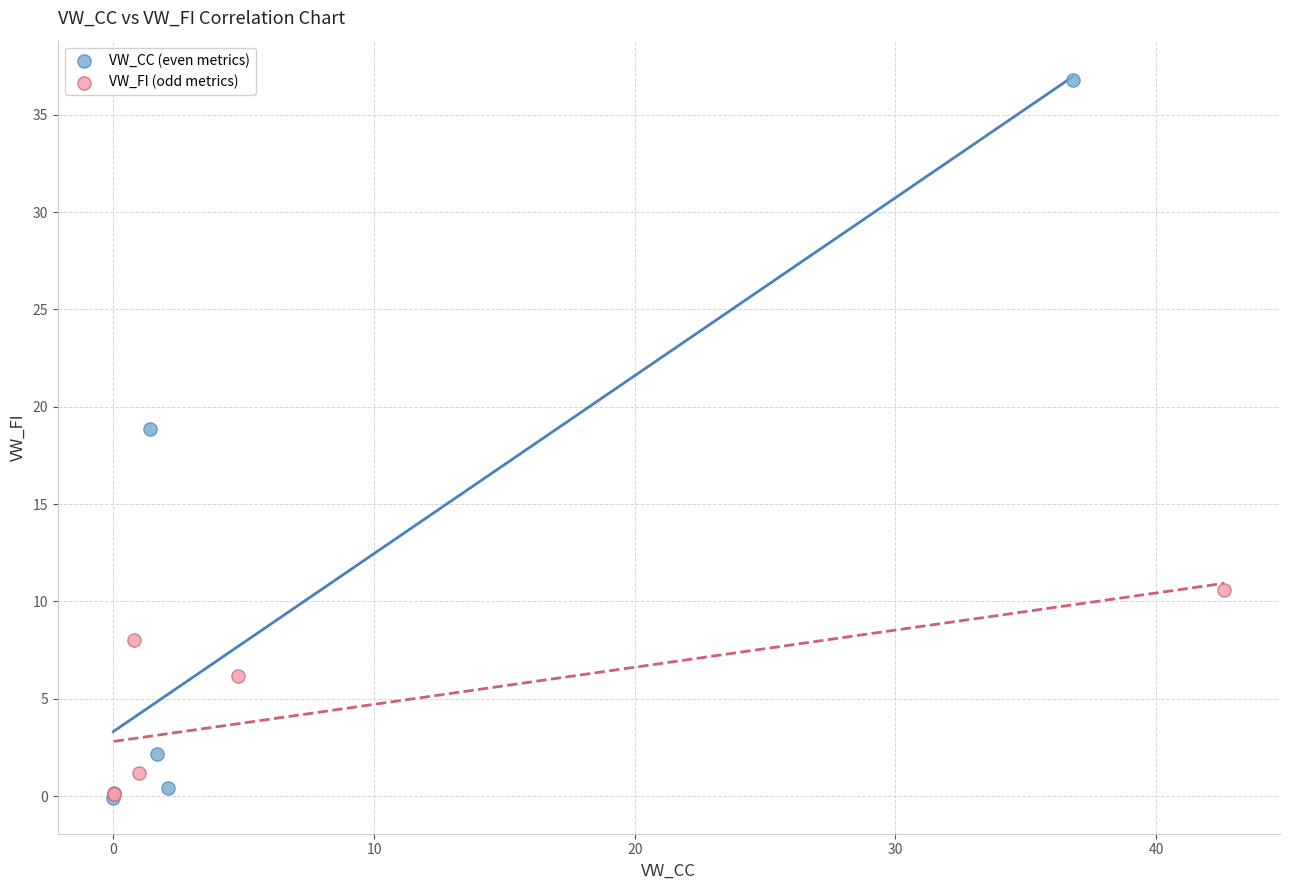

Which series has the widest spread of Y values?

VW_CC (even metrics)